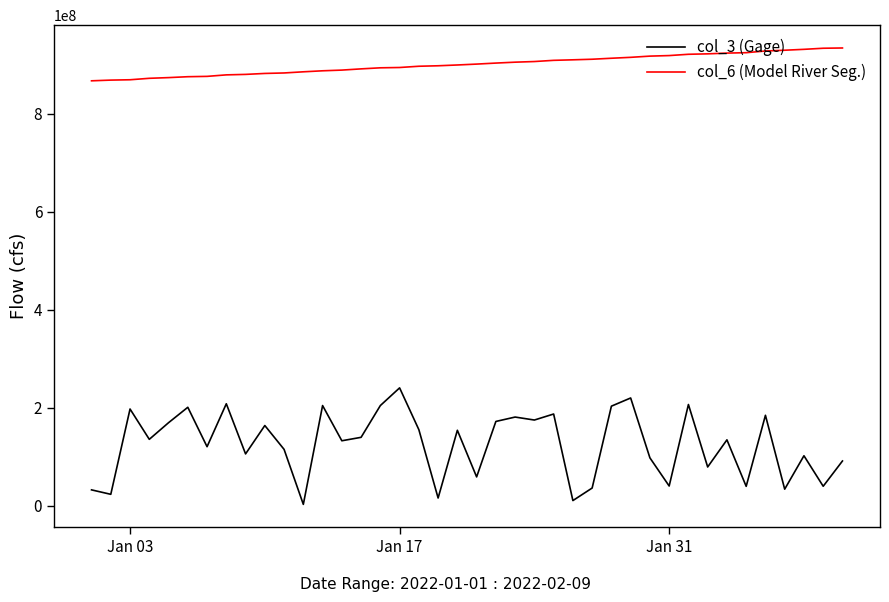

What is the minimum value shown in the chart?

2823816